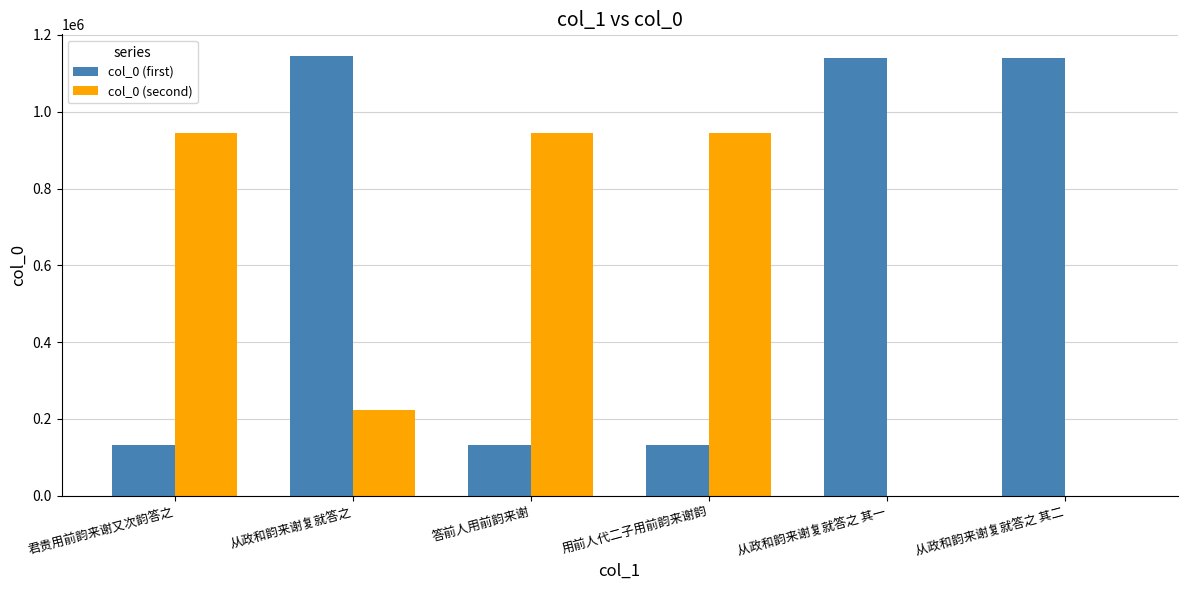

At which category is the sum across all series the highest?

从政和韵来谢复就答之